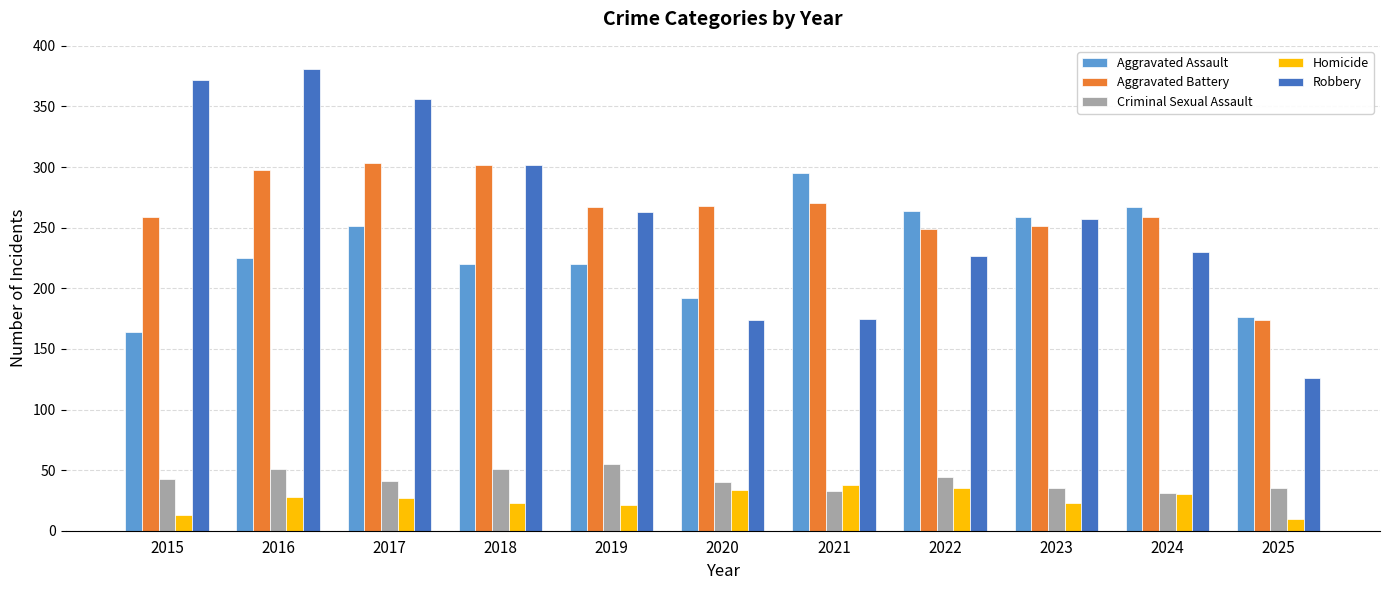

What is the total value across all series at 2016?

983